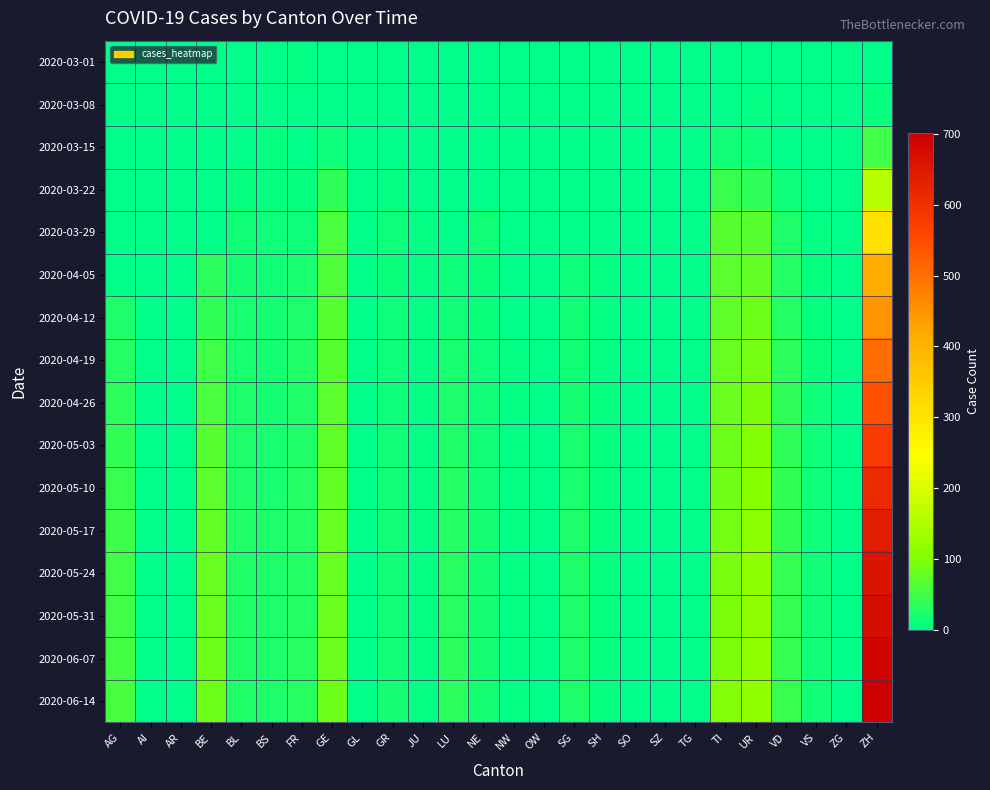

At which category does the chart reach its minimum across all series?

AG